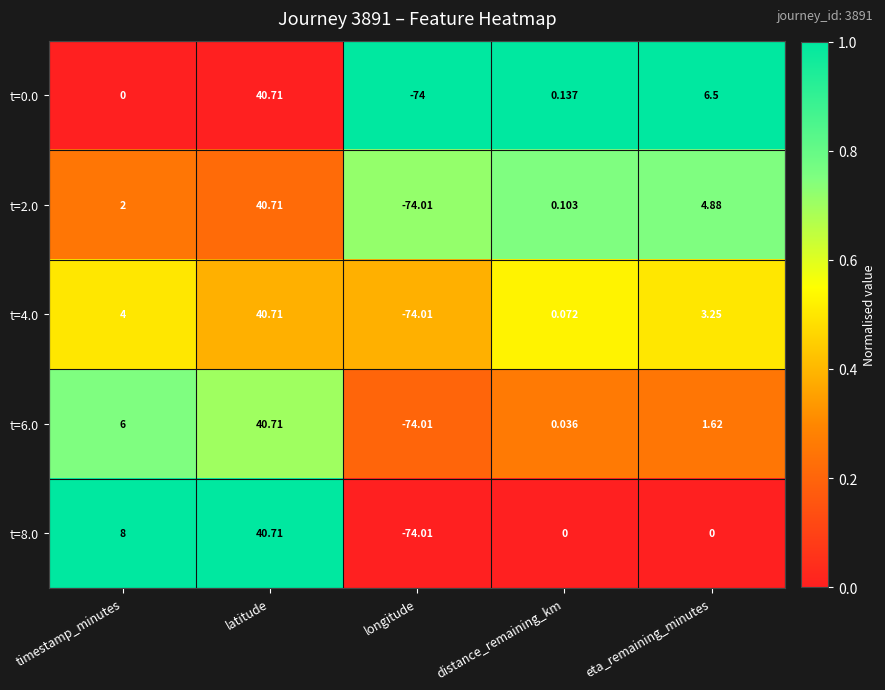

At which label is t=0.0 closest to -16?

timestamp_minutes